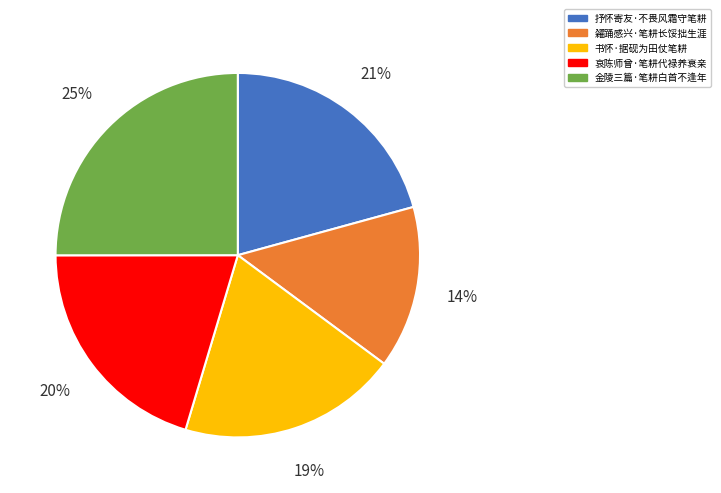

Is it true that 金陵三篇·笔耕白首不逢年 is 25% of the pie?

True